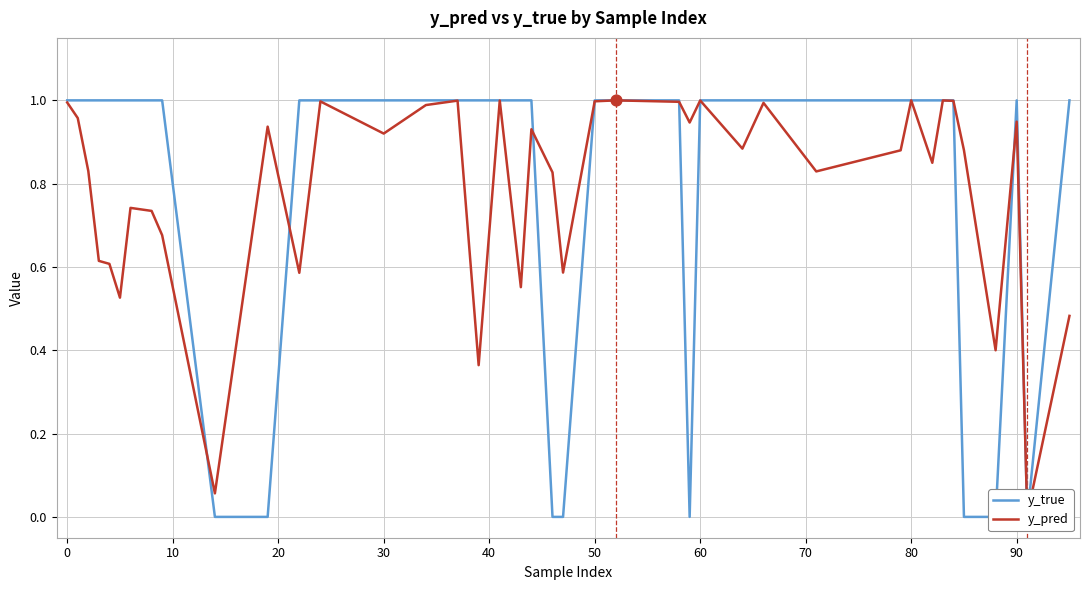

Which series reaches the maximum Y coordinate?

y_true